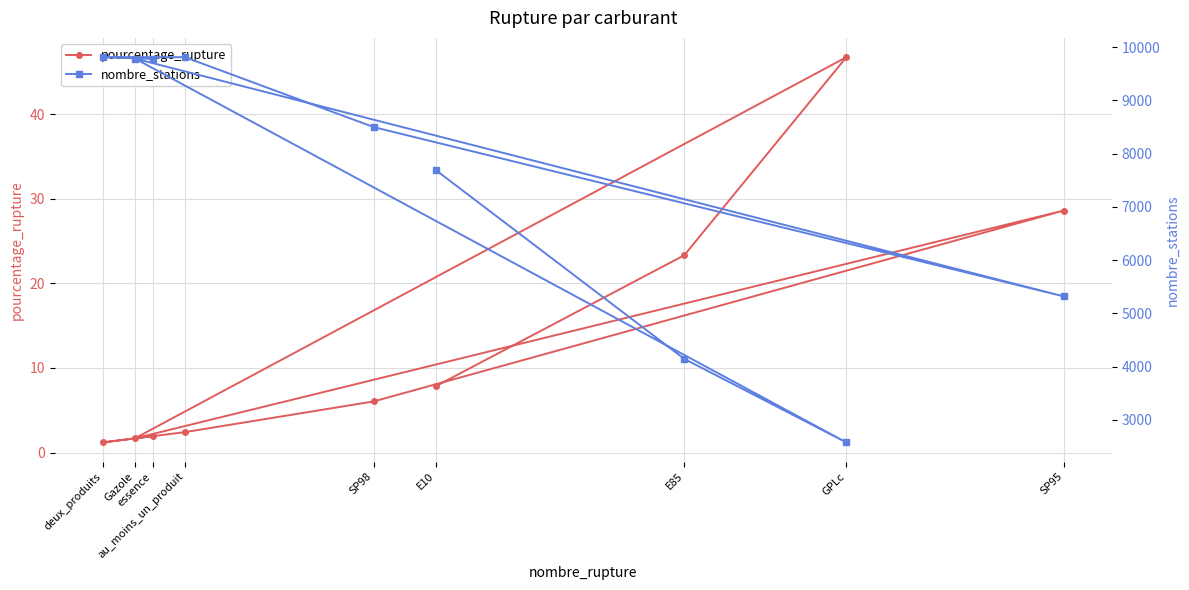

What is the difference between the nombre_stations values at Gazole and GPLc?

7211.0